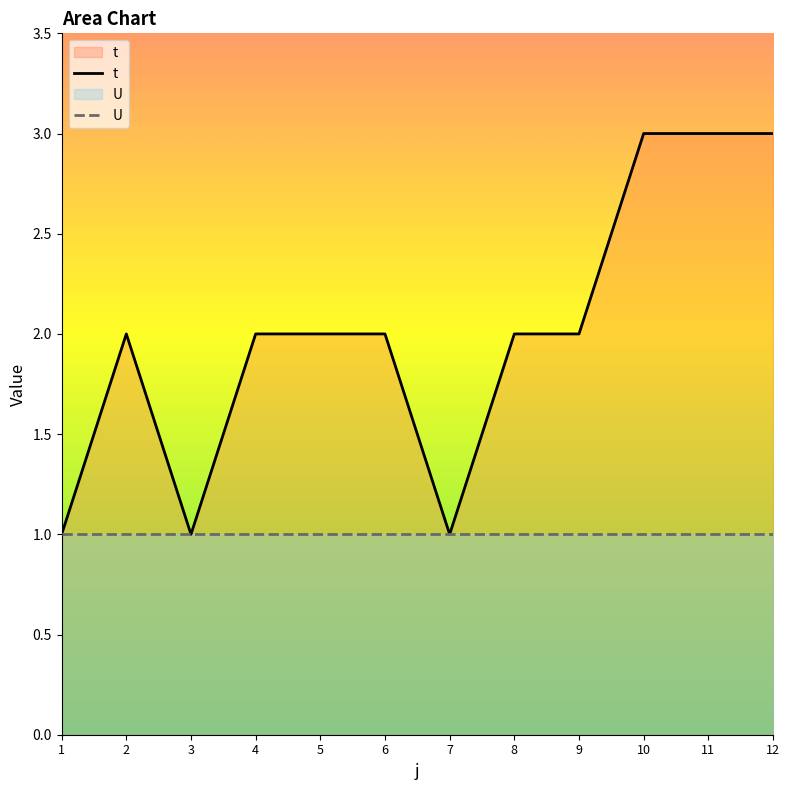

True or false: the data shows 1 at 6.

False